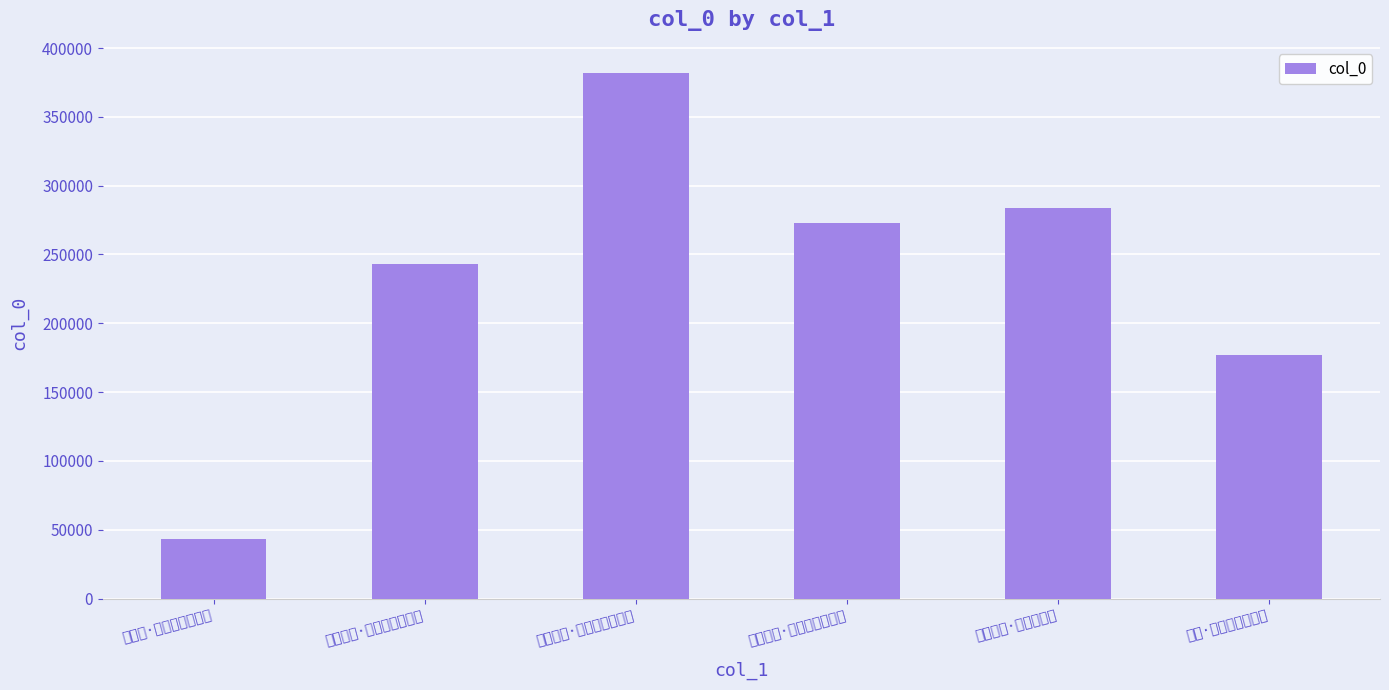

How many data points does each series have?

6